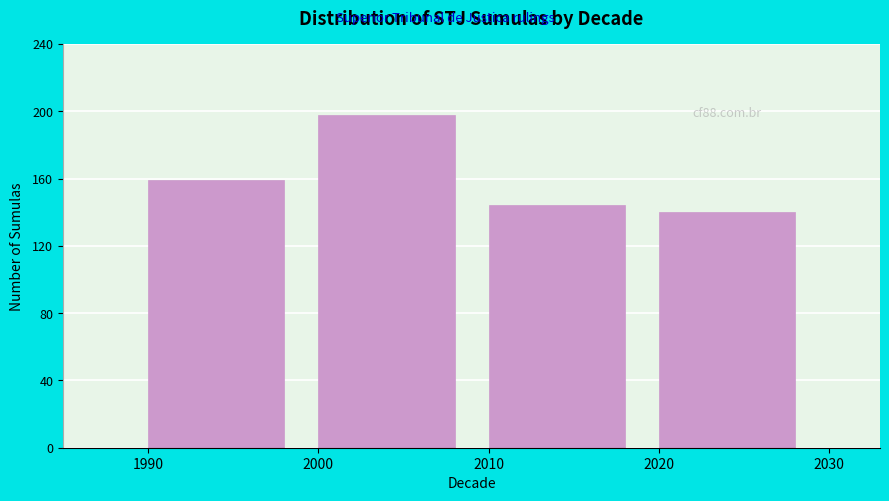

Reading left to right, extract all data points from this chart.

159	198	144	140